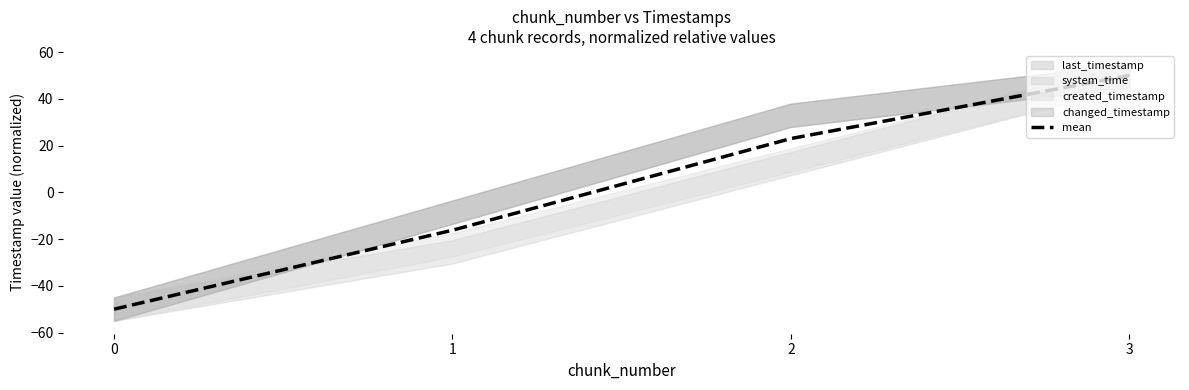

Is it true that the value at 3 is 12.7?

False